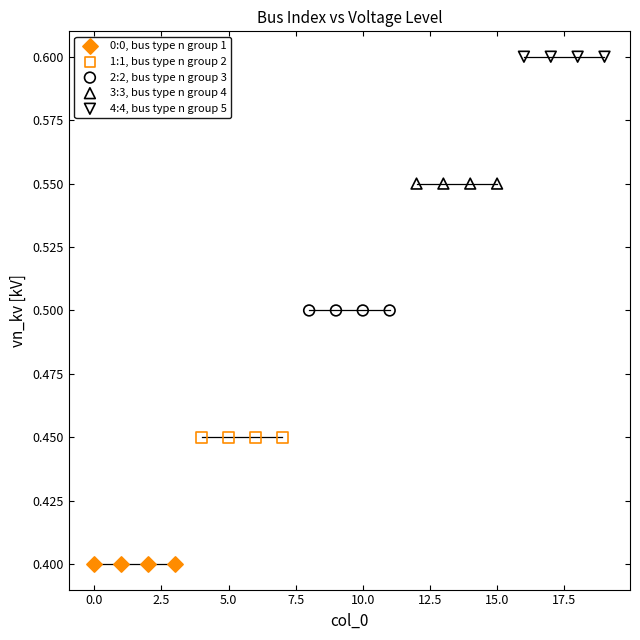

Which series contains the lowest Y value?

0:0, bus type n group 1